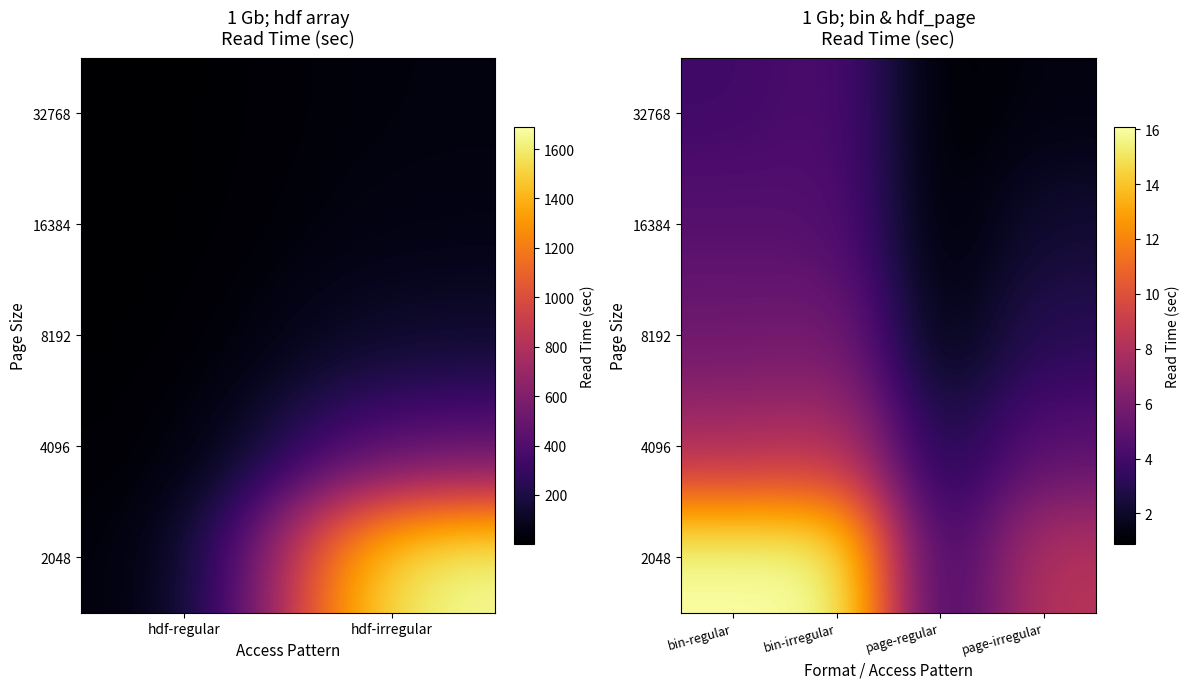

At how many categories does at least one series exceed 7?

3